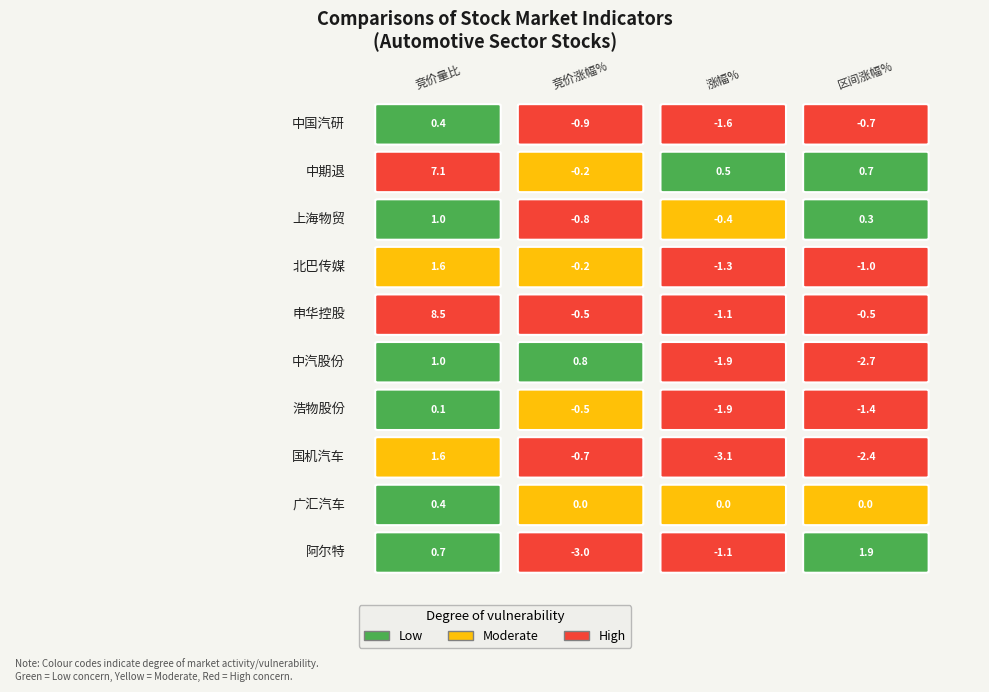

What is the total value across all series at 9?

-1.5